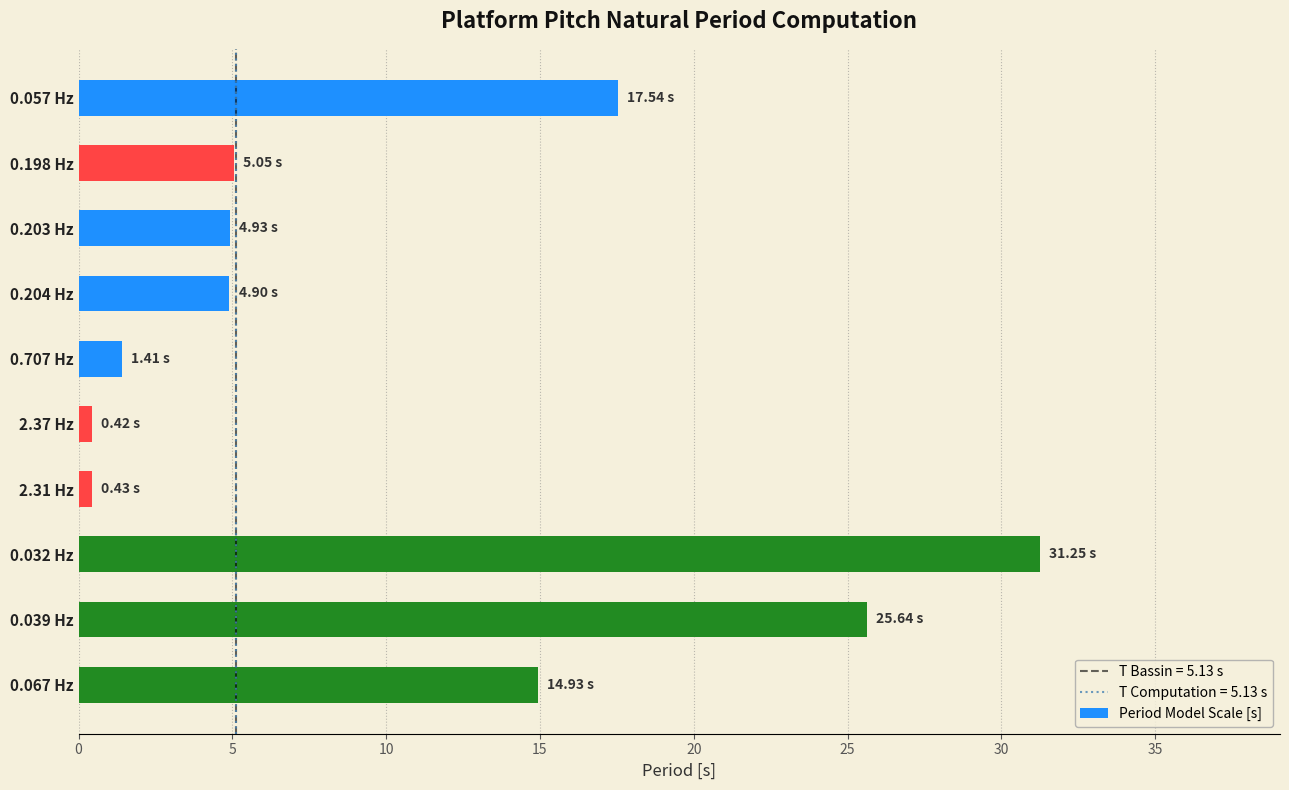

What is the ratio of the value at 0.057 Hz to the value at 0.067 Hz?

1.2